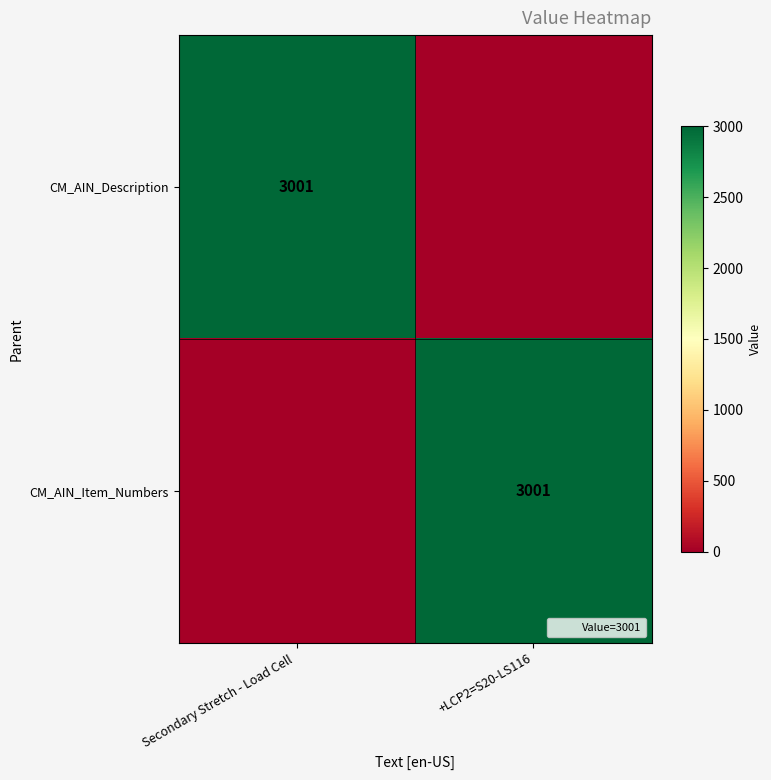

The CM_AIN_Item_Numbers series shows 1268 at +LCP2=S20-LS116. True or false?

False